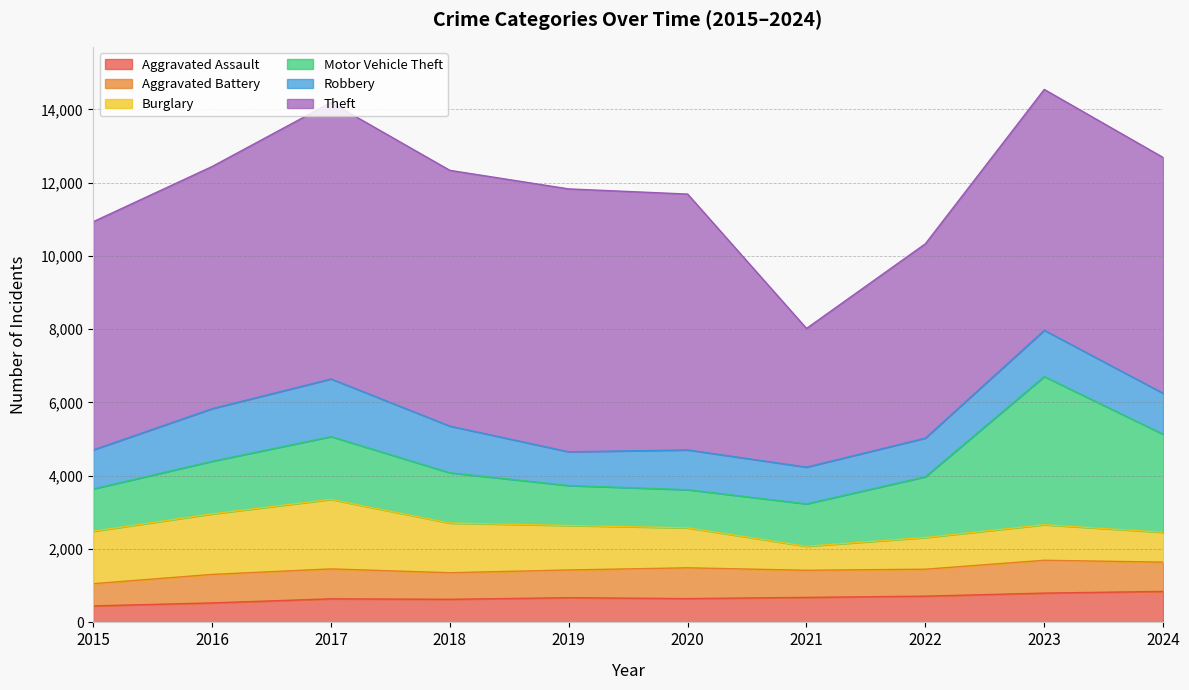

How many values in the Burglary series exceed 1214?

4